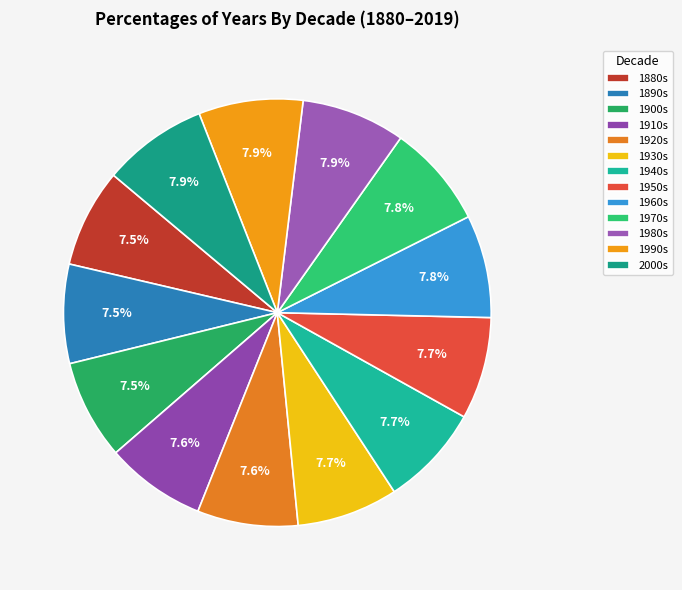

How many slices are in this pie chart?

13